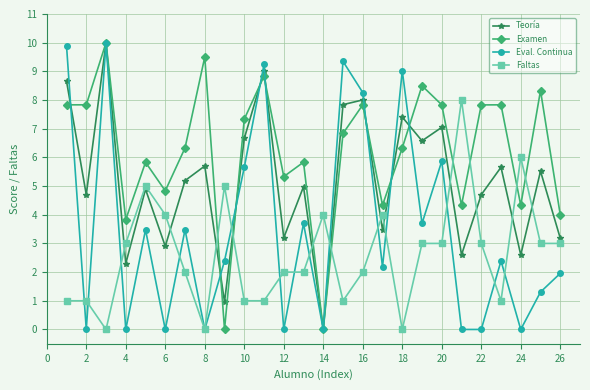

Does the chart display data point markers on the line(s)?

Yes